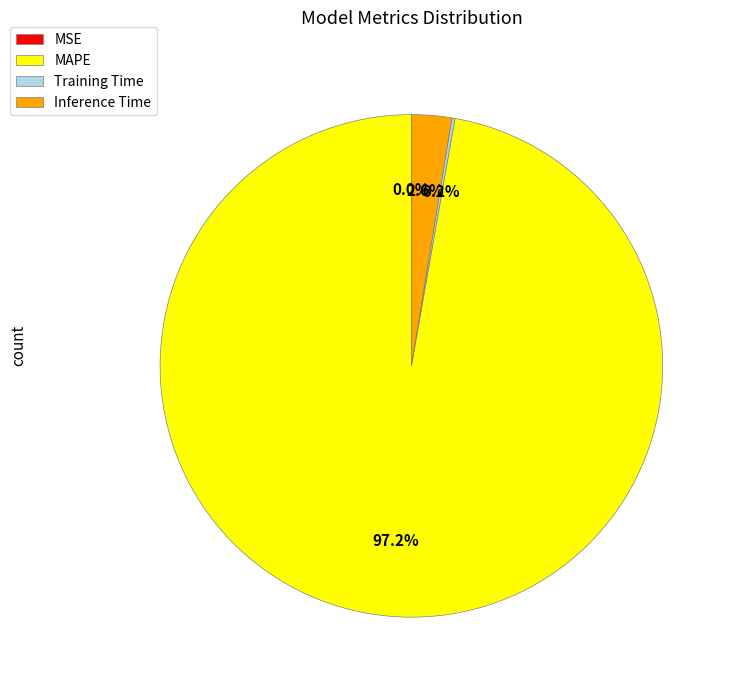

Does MAPE account for over 50% of the chart?

Yes